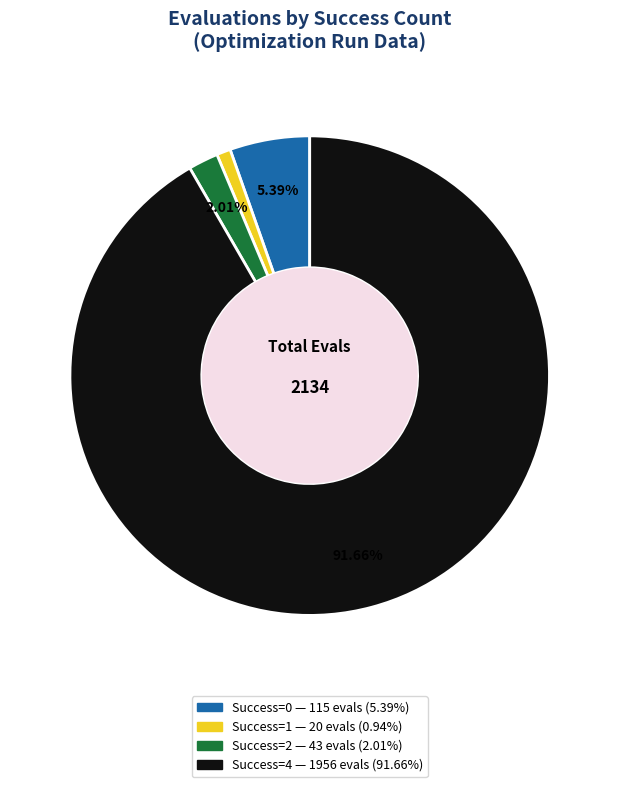

Is there a majority slice in this chart?

Yes